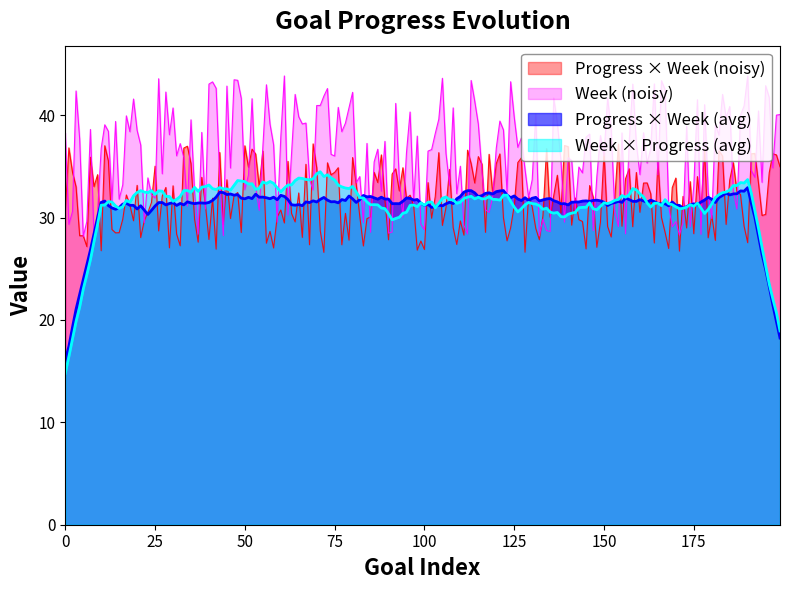

The Progress × Week (avg) series shows 44.9 at 50. True or false?

False